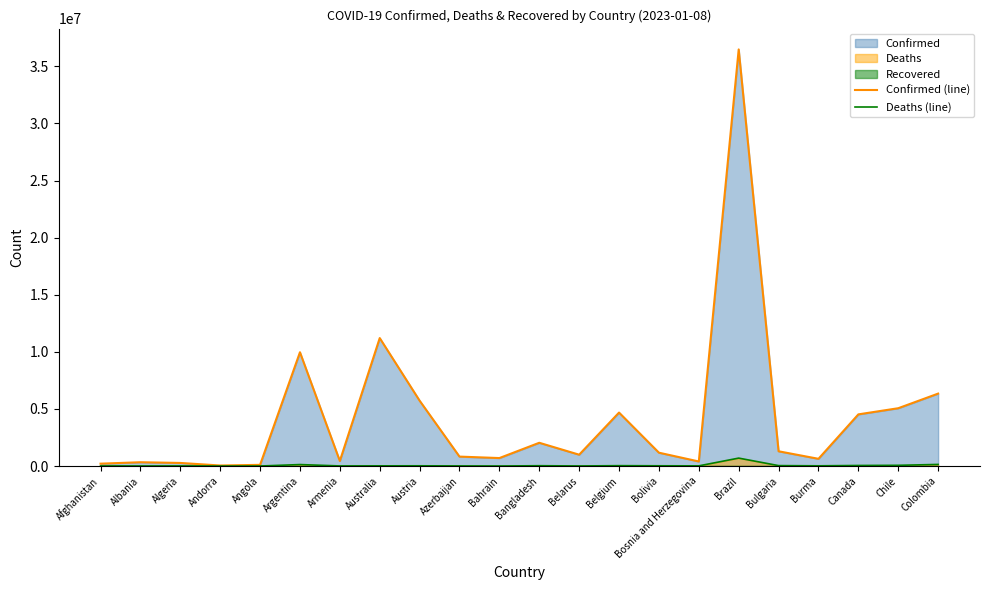

Reading left to right, transcribe all the data shown in this chart.

Confirmed (line): 207766	333887	271250	47781	105095	9963697	445976	11205520	5724215	826803	699094	2037250	994037	4682234	1168711	401083	36477214	1293142	633713	4524457	5062734	6343020
Deaths (line): 7850	3596	6881	165	1930	130171	8716	17304	21484	10017	1539	29440	7118	33395	22315	16234	694779	38122	19490	49542	63330	141959